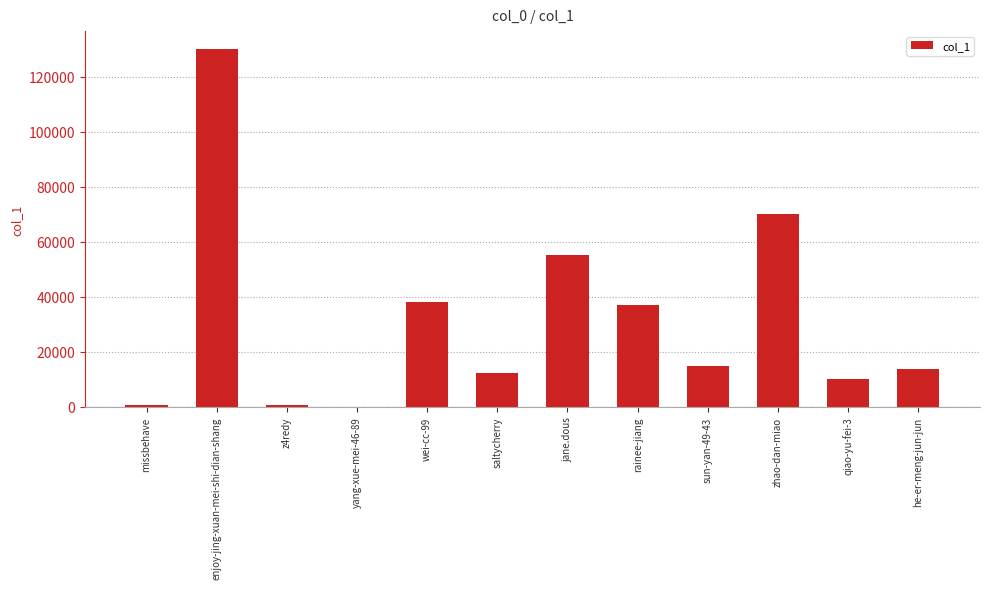

What is the sum of all values?

382388